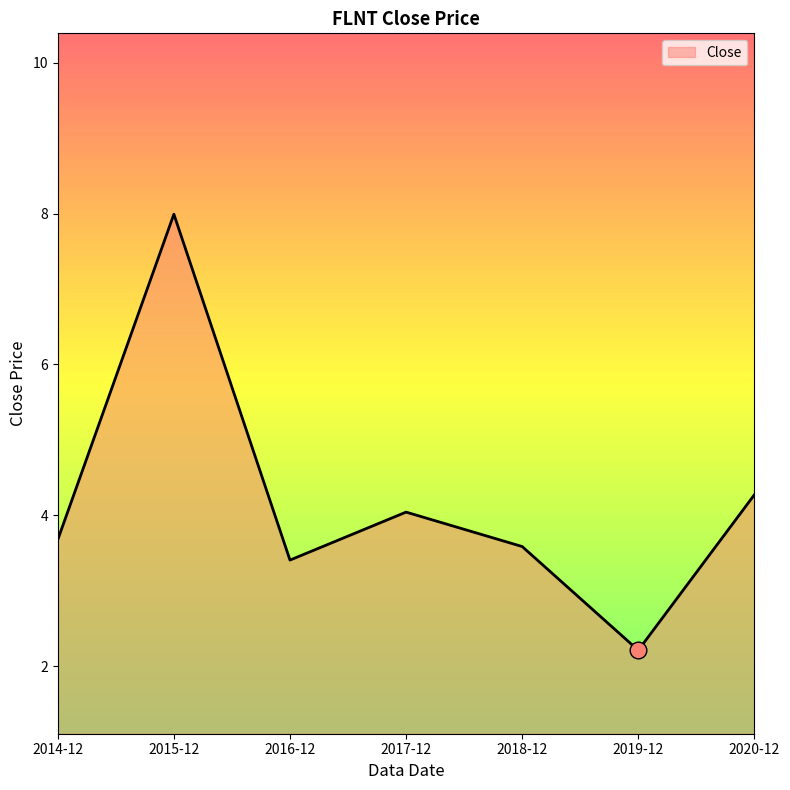

Reading left to right, transcribe all the data shown in this chart.

2014-12=3.7	2015-12=8.0	2016-12=3.4	2017-12=4.0	2018-12=3.6	2019-12=2.2	2020-12=4.3